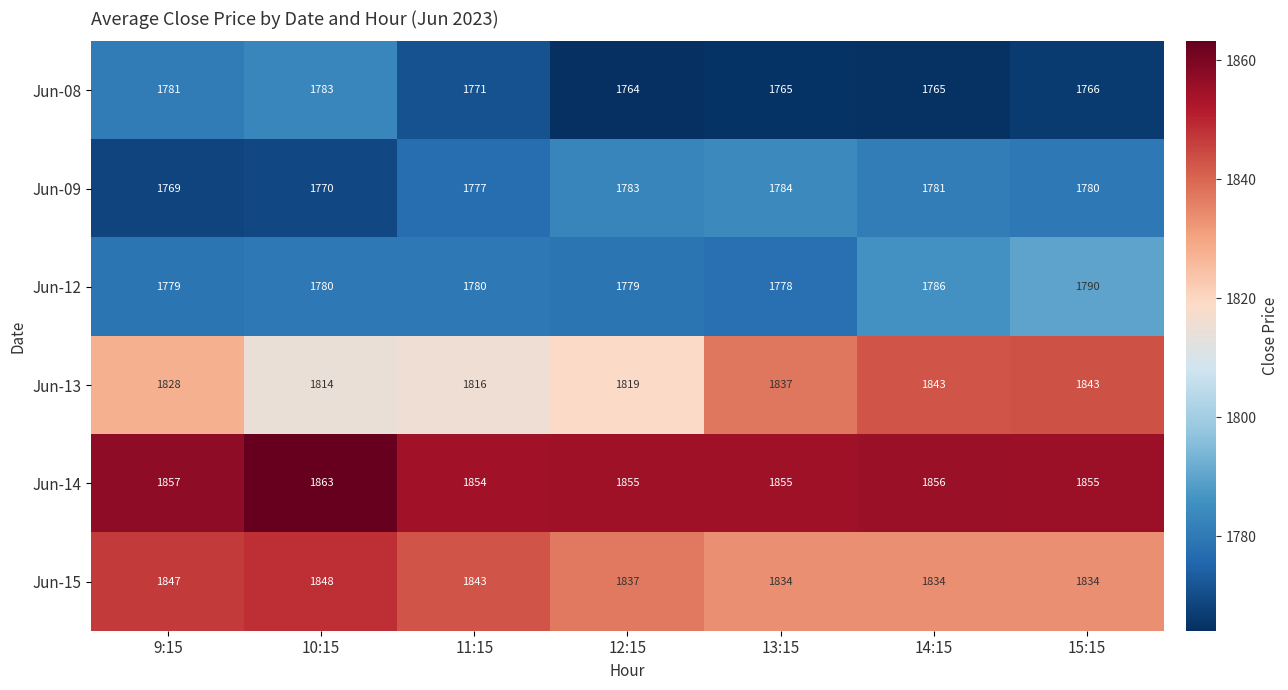

At which category is the sum across all series the highest?

15:15